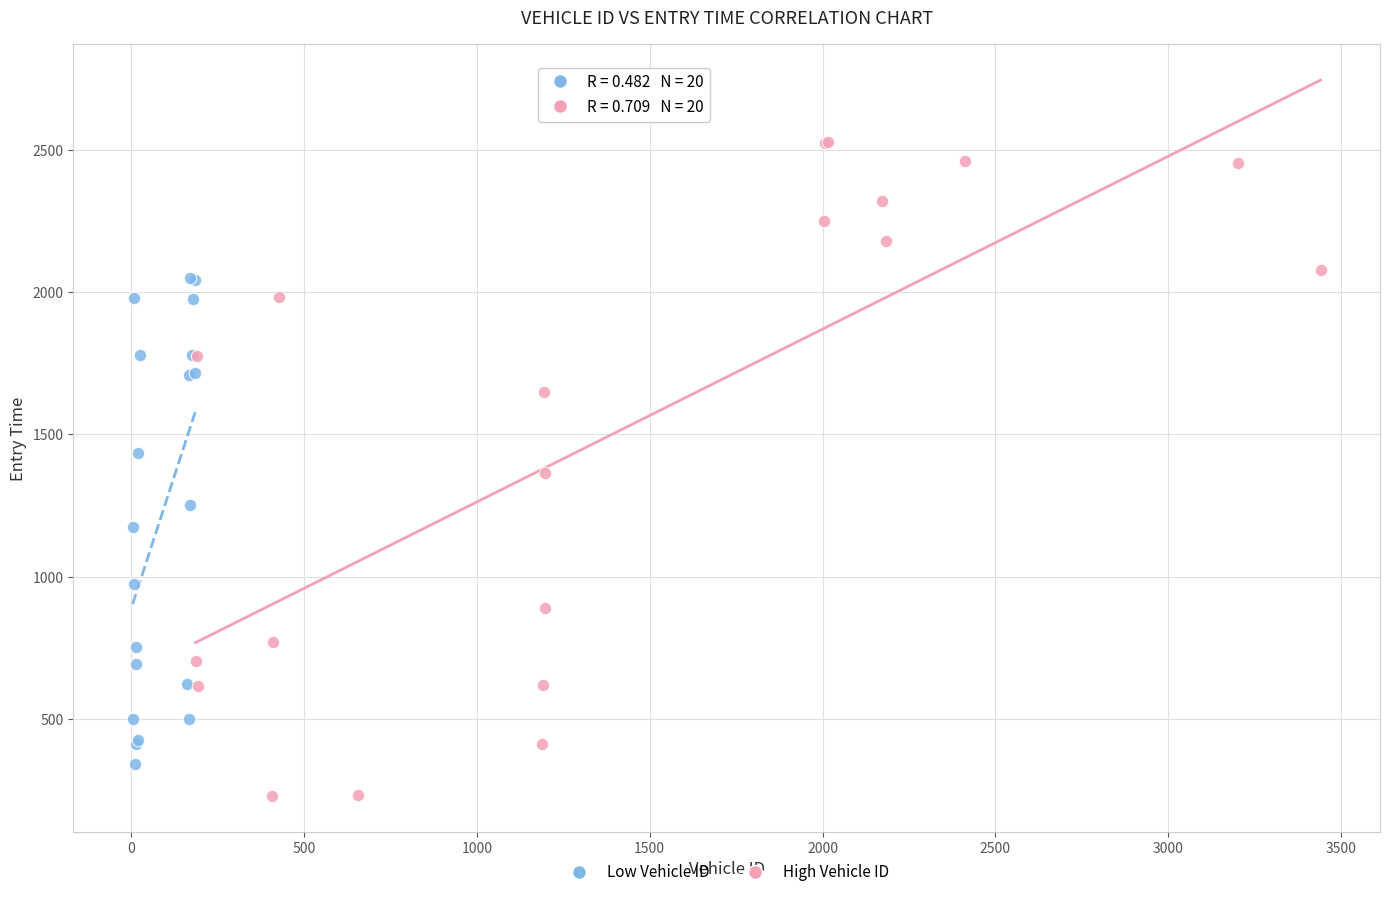

What are all the series names shown in the legend?

Low Vehicle ID, High Vehicle ID